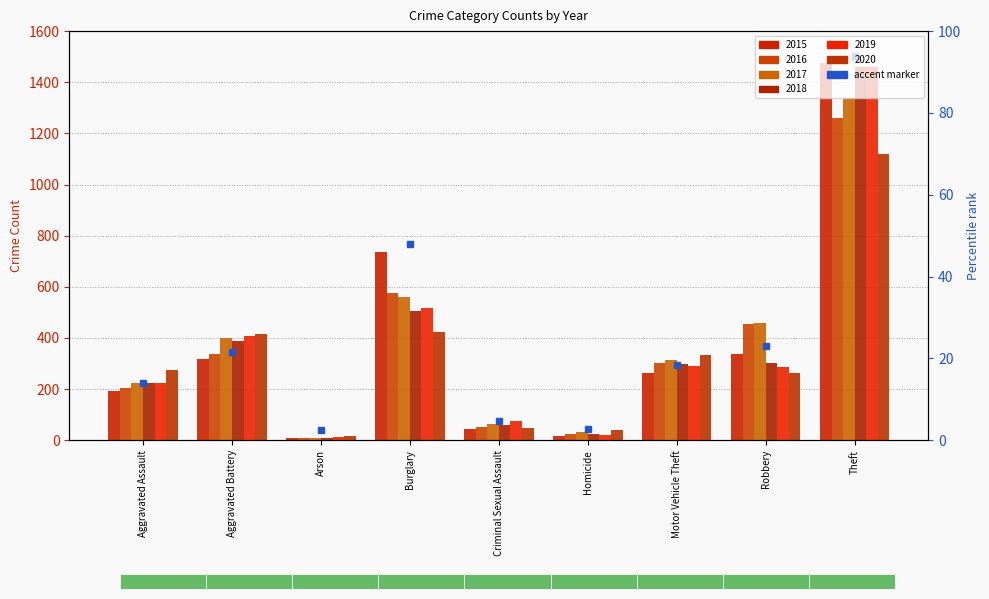

How many bars are there in each group?

6